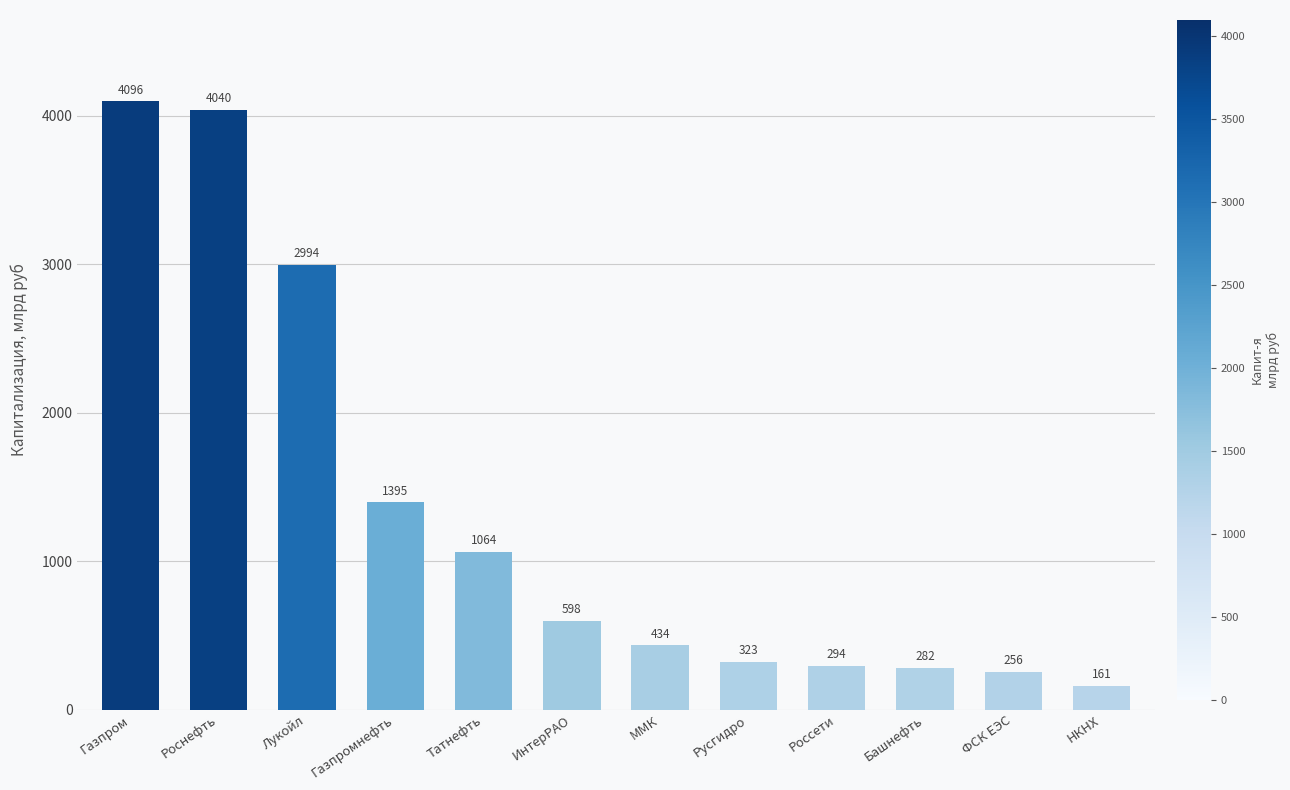

How many values are below 598?

6